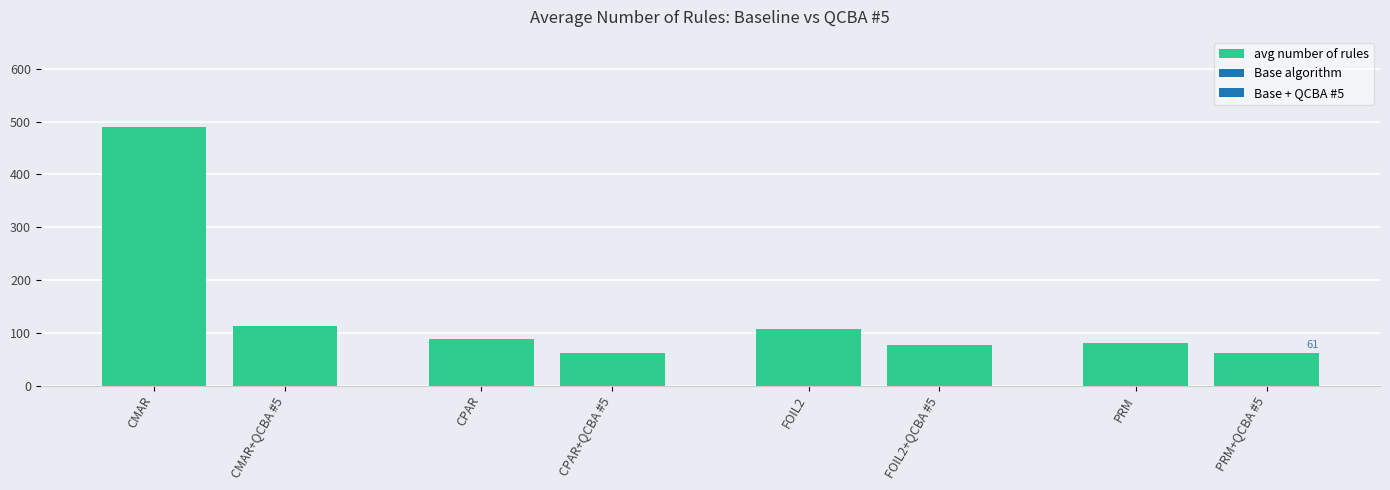

What is the difference between the maximum and minimum values?

427.7